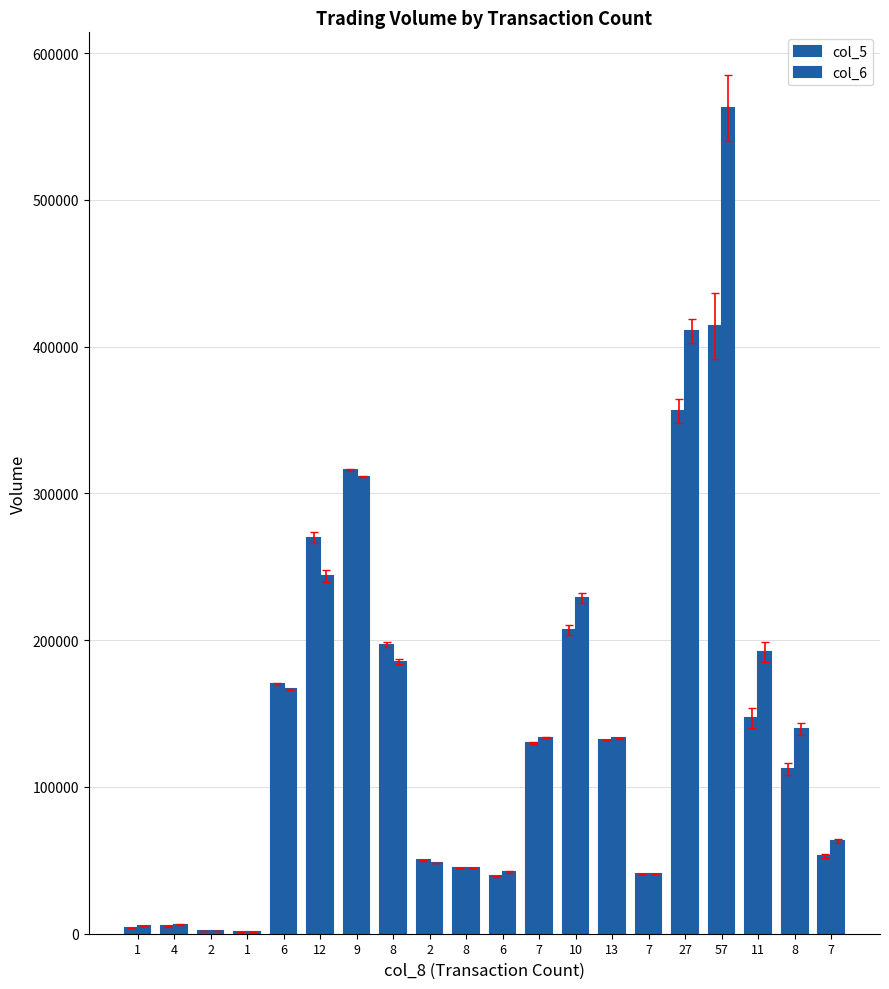

How many distinct data groups are displayed?

2